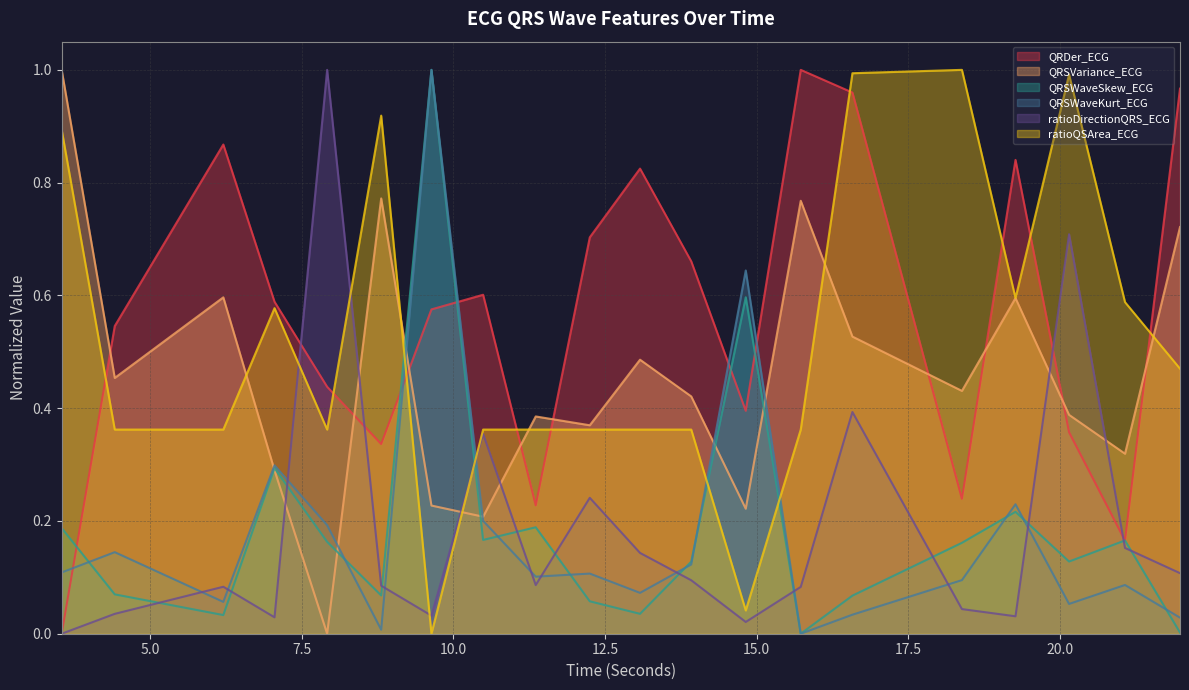

At which category does the chart reach its peak across all series?

15.7265625